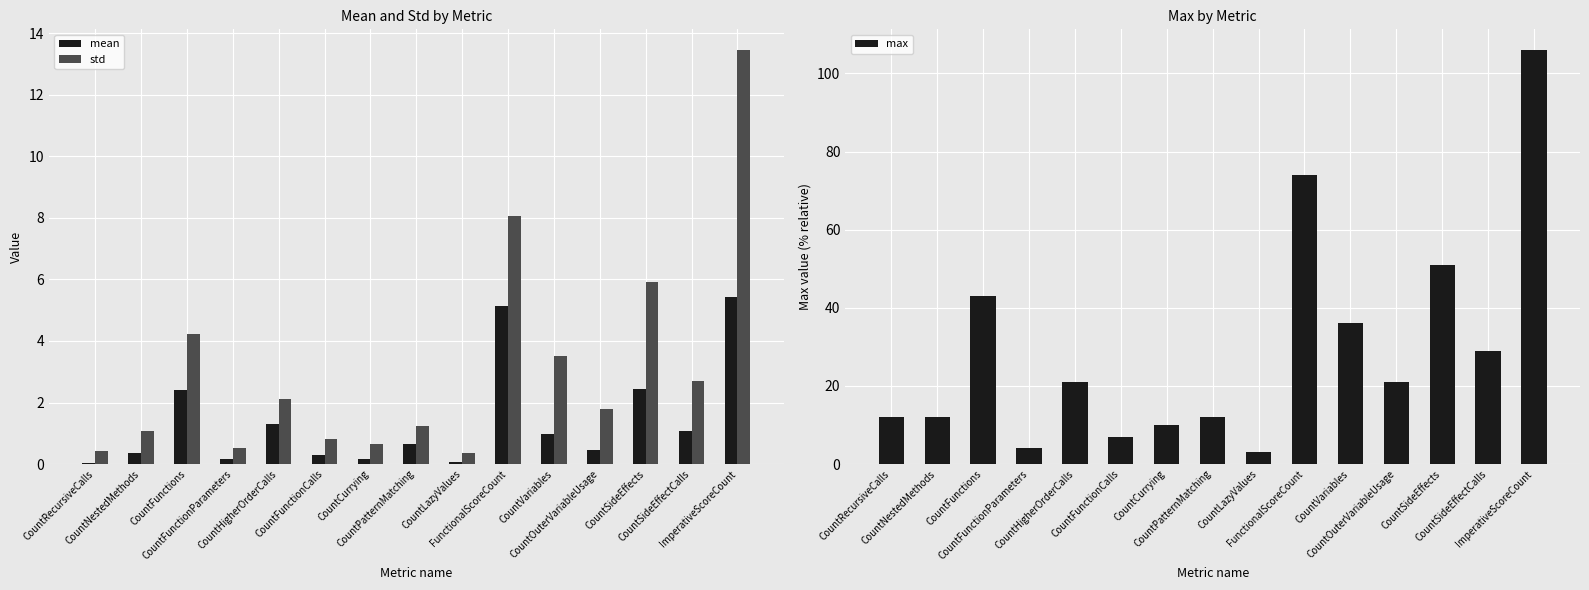

Which series has the largest range (max minus min)?

max